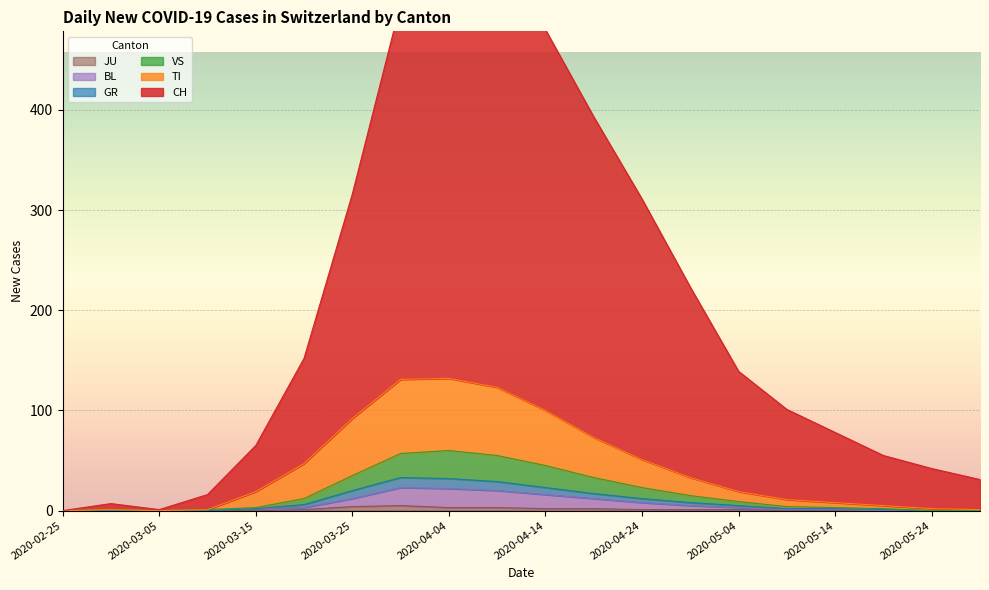

Is it true that VS equals 9 at 2020-05-04?

True